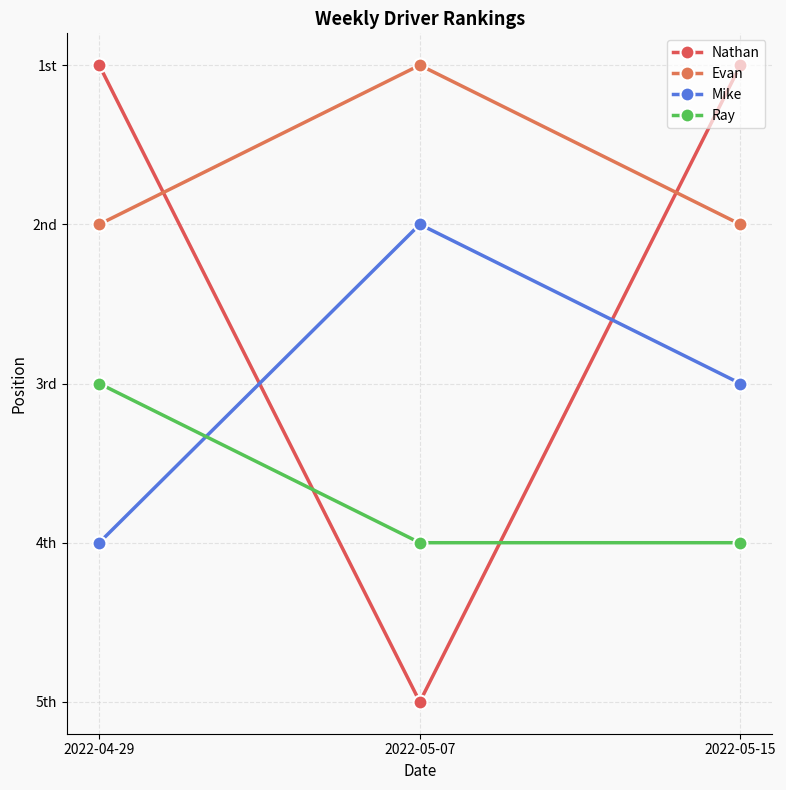

What is the average value of the Nathan series?

2